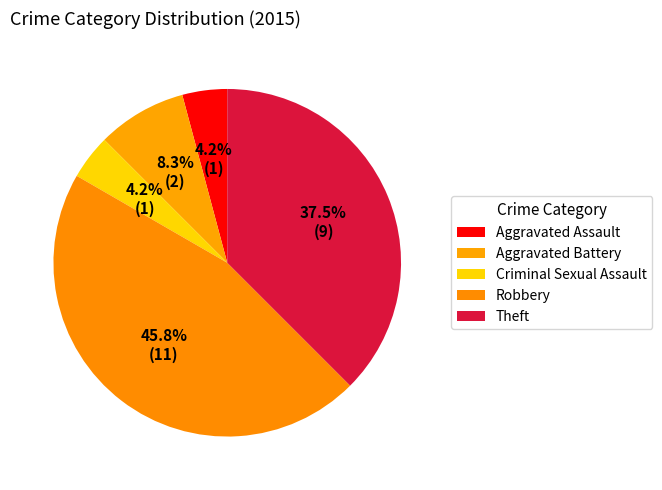

Is there any slice that represents more than half of the pie?

No